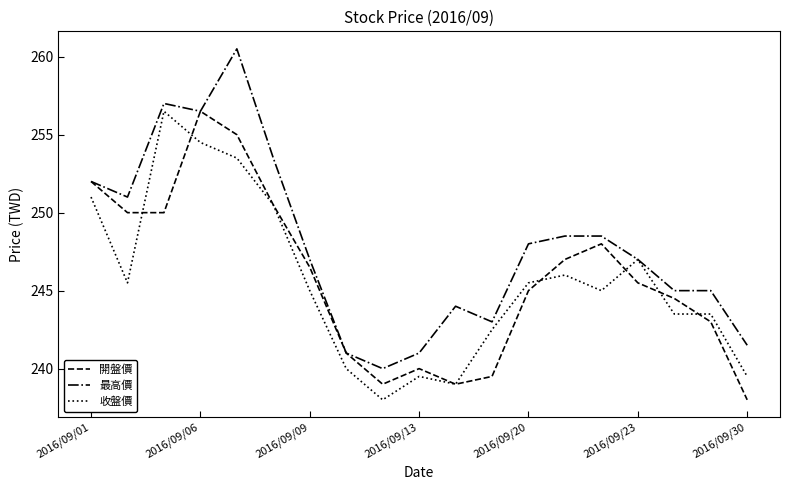

What is the maximum value for 最高價?

260.5